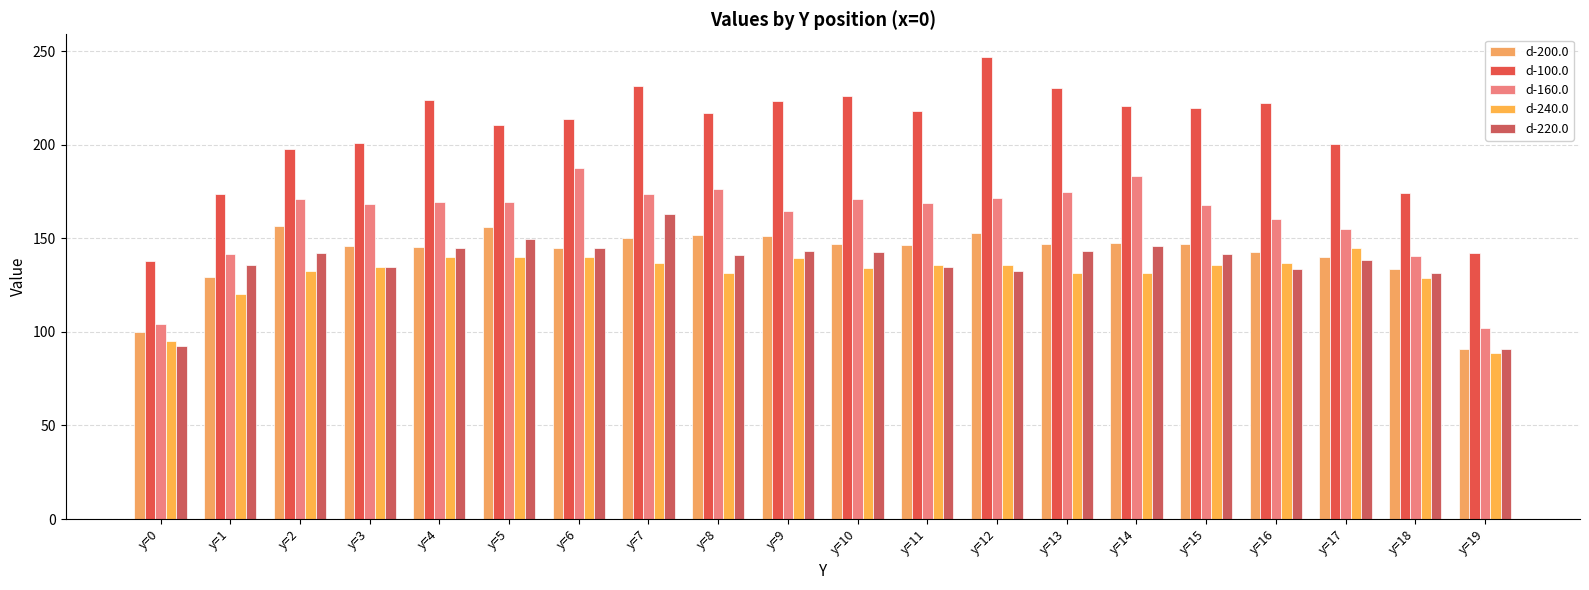

How many series are shown in this chart?

5